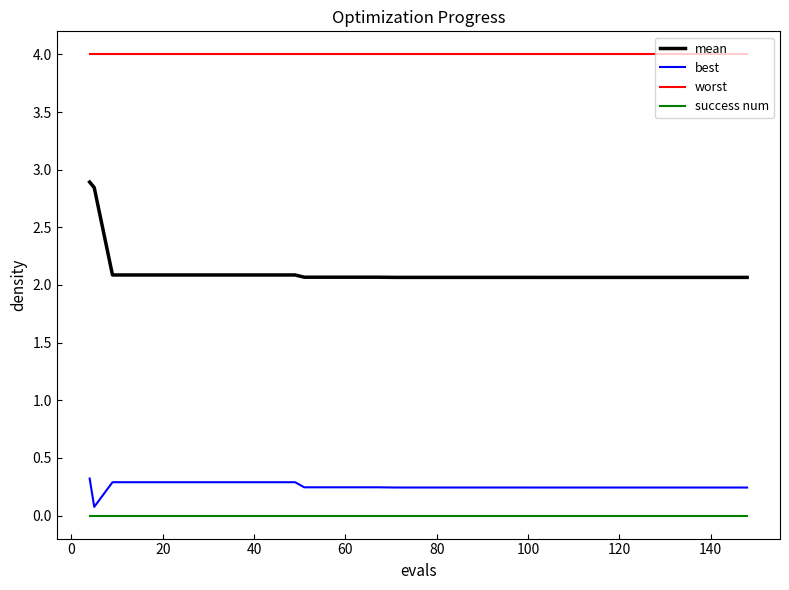

True or false: best and success num intersect in this chart.

False